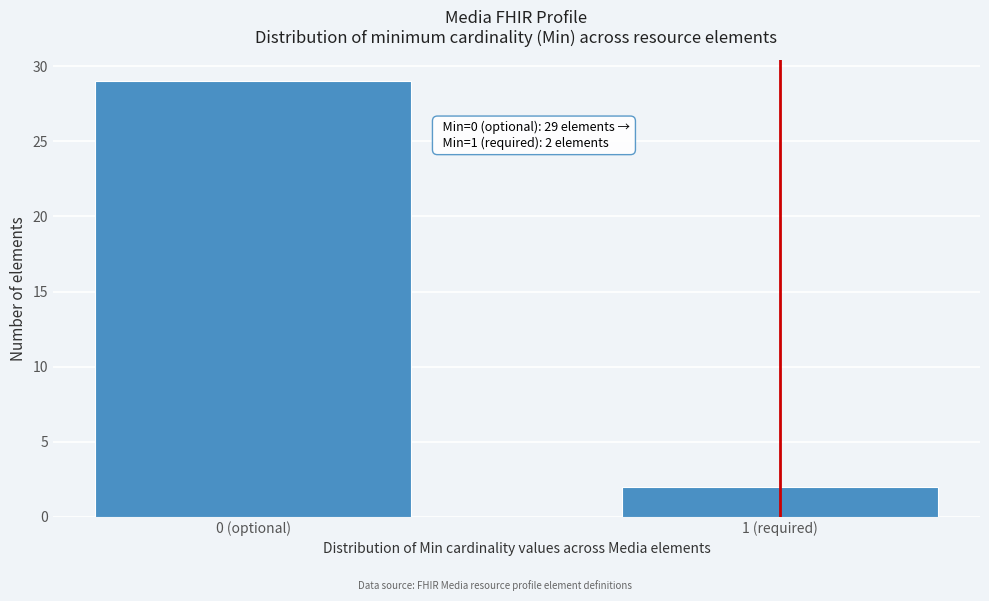

Reading left to right, what are all the values shown in this chart?

29	2